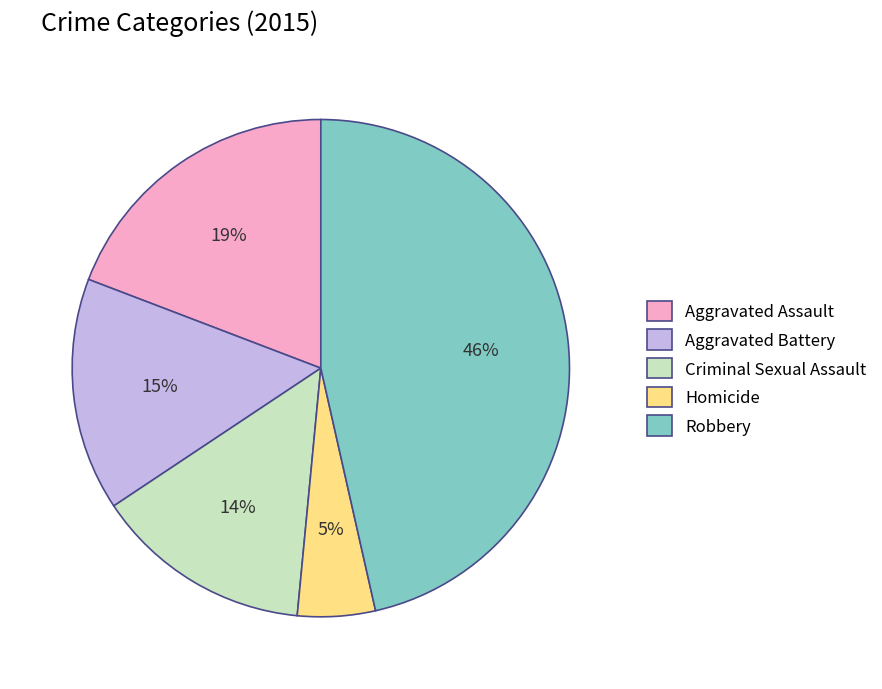

What is the largest slice in the pie chart?

Robbery